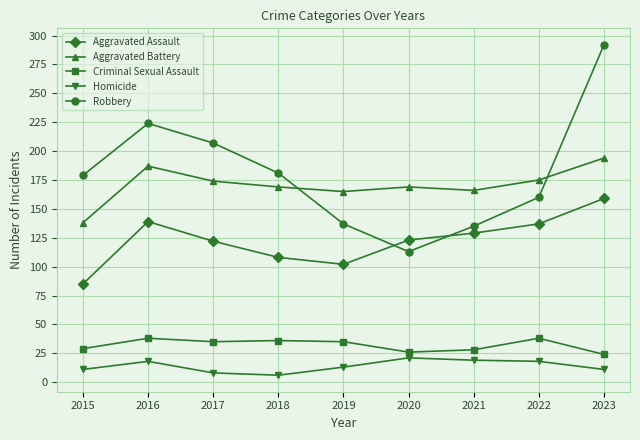

What is the difference between the maximum and second lowest values in the Homicide series?

13